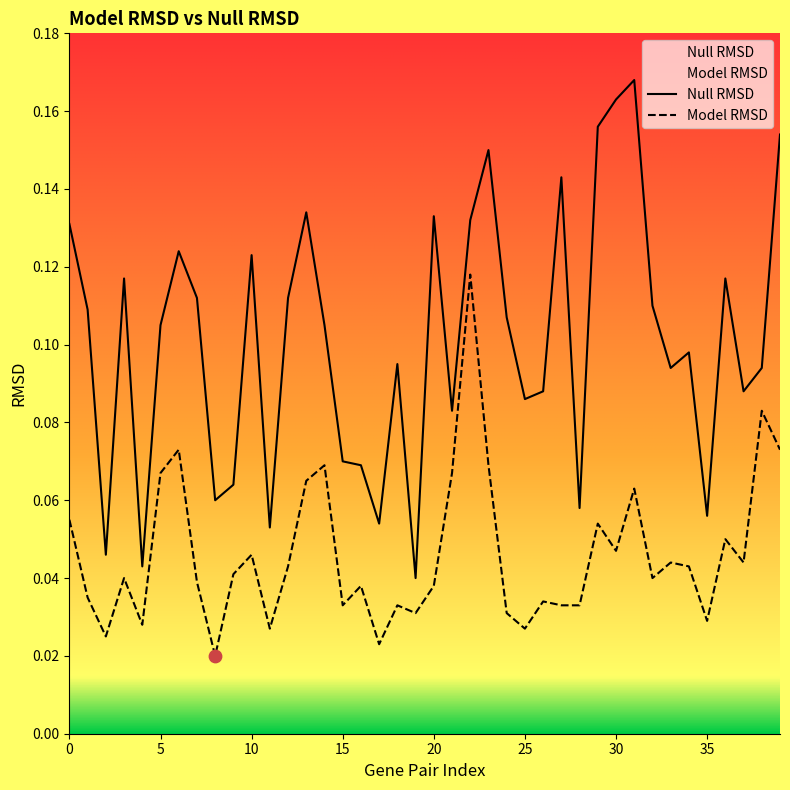

Which series has the largest total across all categories?

Null RMSD